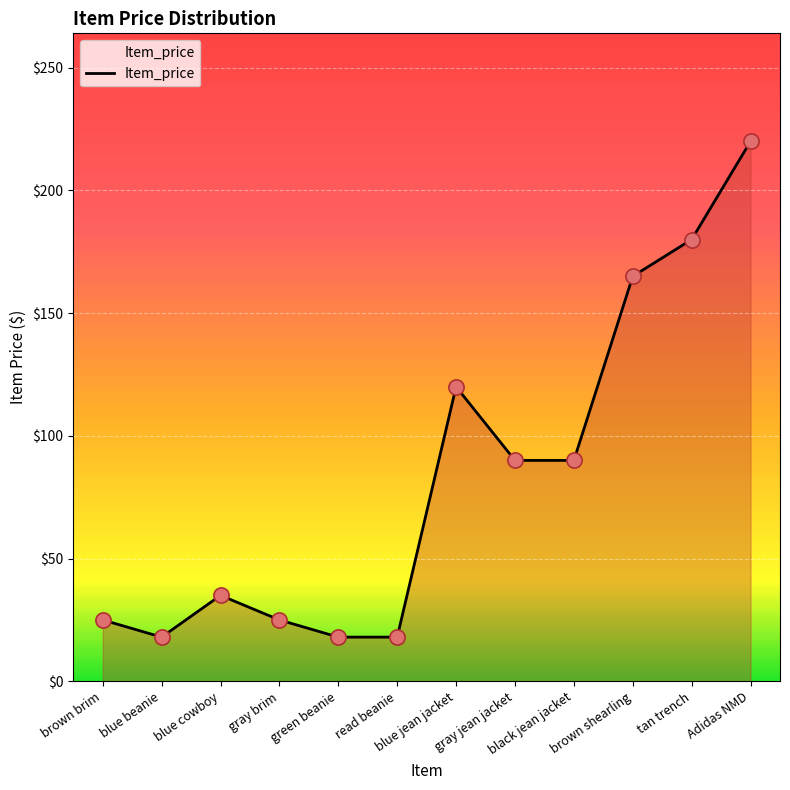

Which has a higher value, black jean jacket or brown shearling?

brown shearling